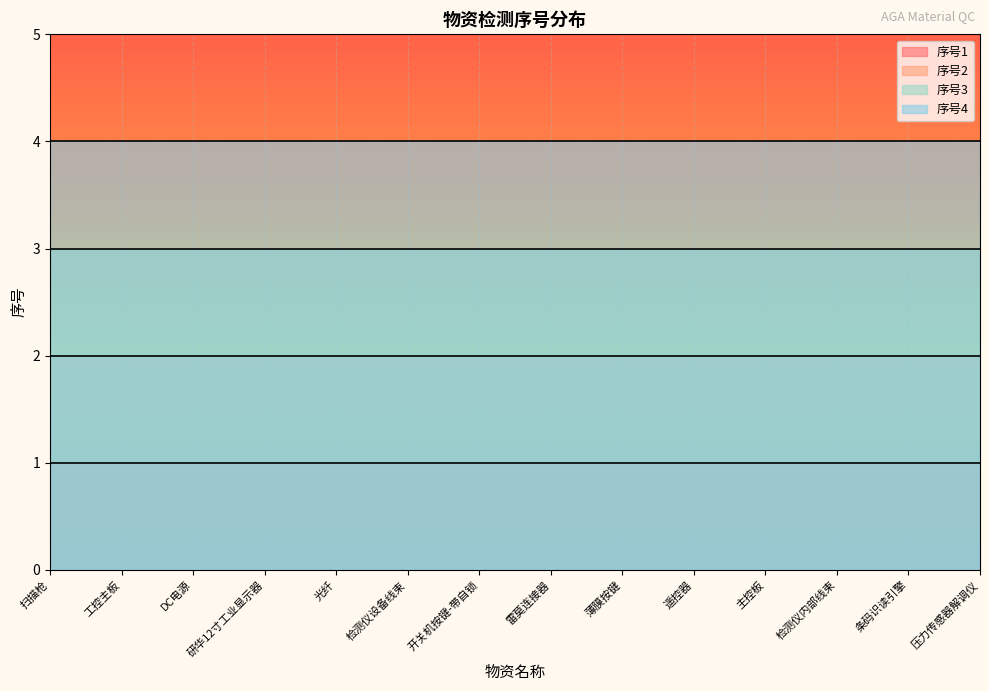

At 压力传感器解调仪, list the series in order from largest to smallest.

序号4, 序号3, 序号2, 序号1